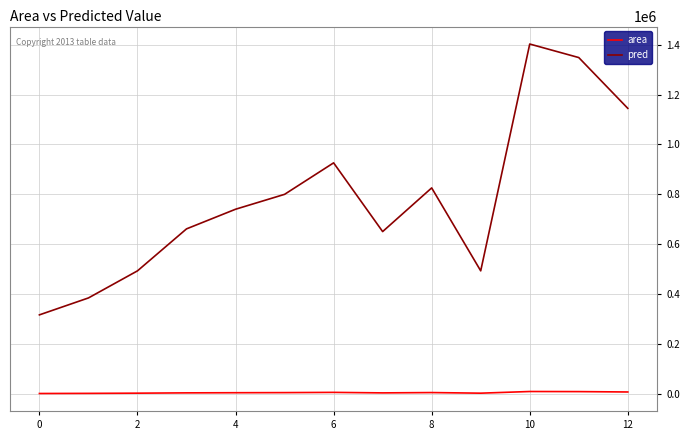

What is the maximum value for pred?

1402705.5